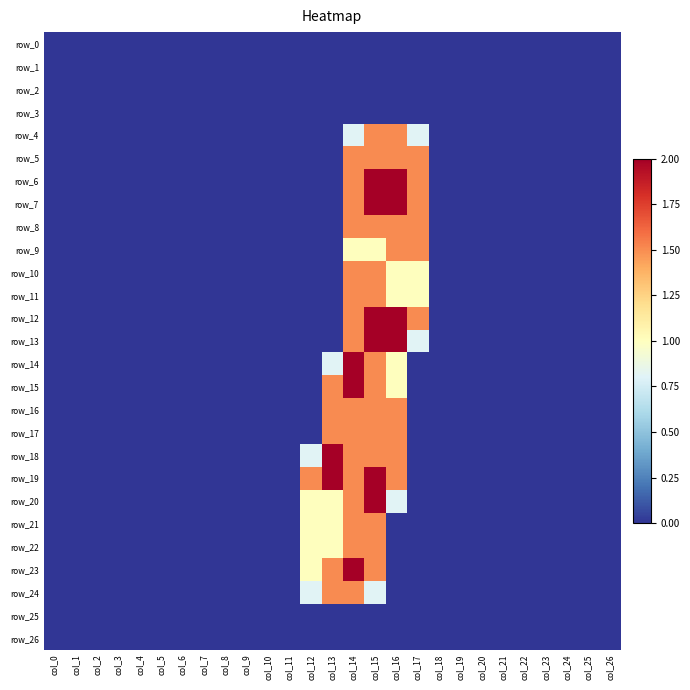

Reading right to left, list all the values displayed in this chart.

row_0: col_26=0.0	col_25=0.0	col_24=0.0	col_23=0.0	col_22=0.0	col_21=0.0	col_20=0.0	col_19=0.0	col_18=0.0	col_17=0.0	col_16=0.0	col_15=0.0	col_14=0.0	col_13=0.0	col_12=0.0	col_11=0.0	col_10=0.0	col_9=0.0	col_8=0.0	col_7=0.0	col_6=0.0	col_5=0.0	col_4=0.0	col_3=0.0	col_2=0.0	col_1=0.0	col_0=0.0
row_1: col_26=0.0	col_25=0.0	col_24=0.0	col_23=0.0	col_22=0.0	col_21=0.0	col_20=0.0	col_19=0.0	col_18=0.0	col_17=0.0	col_16=0.0	col_15=0.0	col_14=0.0	col_13=0.0	col_12=0.0	col_11=0.0	col_10=0.0	col_9=0.0	col_8=0.0	col_7=0.0	col_6=0.0	col_5=0.0	col_4=0.0	col_3=0.0	col_2=0.0	col_1=0.0	col_0=0.0
row_2: col_26=0.0	col_25=0.0	col_24=0.0	col_23=0.0	col_22=0.0	col_21=0.0	col_20=0.0	col_19=0.0	col_18=0.0	col_17=0.0	col_16=0.0	col_15=0.0	col_14=0.0	col_13=0.0	col_12=0.0	col_11=0.0	col_10=0.0	col_9=0.0	col_8=0.0	col_7=0.0	col_6=0.0	col_5=0.0	col_4=0.0	col_3=0.0	col_2=0.0	col_1=0.0	col_0=0.0
row_3: col_26=0.0	col_25=0.0	col_24=0.0	col_23=0.0	col_22=0.0	col_21=0.0	col_20=0.0	col_19=0.0	col_18=0.0	col_17=0.0	col_16=0.0	col_15=0.0	col_14=0.0	col_13=0.0	col_12=0.0	col_11=0.0	col_10=0.0	col_9=0.0	col_8=0.0	col_7=0.0	col_6=0.0	col_5=0.0	col_4=0.0	col_3=0.0	col_2=0.0	col_1=0.0	col_0=0.0
row_4: col_26=0.0	col_25=0.0	col_24=0.0	col_23=0.0	col_22=0.0	col_21=0.0	col_20=0.0	col_19=0.0	col_18=0.0	col_17=0.8	col_16=1.5	col_15=1.5	col_14=0.8	col_13=0.0	col_12=0.0	col_11=0.0	col_10=0.0	col_9=0.0	col_8=0.0	col_7=0.0	col_6=0.0	col_5=0.0	col_4=0.0	col_3=0.0	col_2=0.0	col_1=0.0	col_0=0.0
row_5: col_26=0.0	col_25=0.0	col_24=0.0	col_23=0.0	col_22=0.0	col_21=0.0	col_20=0.0	col_19=0.0	col_18=0.0	col_17=1.5	col_16=1.5	col_15=1.5	col_14=1.5	col_13=0.0	col_12=0.0	col_11=0.0	col_10=0.0	col_9=0.0	col_8=0.0	col_7=0.0	col_6=0.0	col_5=0.0	col_4=0.0	col_3=0.0	col_2=0.0	col_1=0.0	col_0=0.0
row_6: col_26=0.0	col_25=0.0	col_24=0.0	col_23=0.0	col_22=0.0	col_21=0.0	col_20=0.0	col_19=0.0	col_18=0.0	col_17=1.5	col_16=2.0	col_15=2.0	col_14=1.5	col_13=0.0	col_12=0.0	col_11=0.0	col_10=0.0	col_9=0.0	col_8=0.0	col_7=0.0	col_6=0.0	col_5=0.0	col_4=0.0	col_3=0.0	col_2=0.0	col_1=0.0	col_0=0.0
row_7: col_26=0.0	col_25=0.0	col_24=0.0	col_23=0.0	col_22=0.0	col_21=0.0	col_20=0.0	col_19=0.0	col_18=0.0	col_17=1.5	col_16=2.0	col_15=2.0	col_14=1.5	col_13=0.0	col_12=0.0	col_11=0.0	col_10=0.0	col_9=0.0	col_8=0.0	col_7=0.0	col_6=0.0	col_5=0.0	col_4=0.0	col_3=0.0	col_2=0.0	col_1=0.0	col_0=0.0
row_8: col_26=0.0	col_25=0.0	col_24=0.0	col_23=0.0	col_22=0.0	col_21=0.0	col_20=0.0	col_19=0.0	col_18=0.0	col_17=1.5	col_16=1.5	col_15=1.5	col_14=1.5	col_13=0.0	col_12=0.0	col_11=0.0	col_10=0.0	col_9=0.0	col_8=0.0	col_7=0.0	col_6=0.0	col_5=0.0	col_4=0.0	col_3=0.0	col_2=0.0	col_1=0.0	col_0=0.0
row_9: col_26=0.0	col_25=0.0	col_24=0.0	col_23=0.0	col_22=0.0	col_21=0.0	col_20=0.0	col_19=0.0	col_18=0.0	col_17=1.5	col_16=1.5	col_15=1.0	col_14=1.0	col_13=0.0	col_12=0.0	col_11=0.0	col_10=0.0	col_9=0.0	col_8=0.0	col_7=0.0	col_6=0.0	col_5=0.0	col_4=0.0	col_3=0.0	col_2=0.0	col_1=0.0	col_0=0.0
row_10: col_26=0.0	col_25=0.0	col_24=0.0	col_23=0.0	col_22=0.0	col_21=0.0	col_20=0.0	col_19=0.0	col_18=0.0	col_17=1.0	col_16=1.0	col_15=1.5	col_14=1.5	col_13=0.0	col_12=0.0	col_11=0.0	col_10=0.0	col_9=0.0	col_8=0.0	col_7=0.0	col_6=0.0	col_5=0.0	col_4=0.0	col_3=0.0	col_2=0.0	col_1=0.0	col_0=0.0
row_11: col_26=0.0	col_25=0.0	col_24=0.0	col_23=0.0	col_22=0.0	col_21=0.0	col_20=0.0	col_19=0.0	col_18=0.0	col_17=1.0	col_16=1.0	col_15=1.5	col_14=1.5	col_13=0.0	col_12=0.0	col_11=0.0	col_10=0.0	col_9=0.0	col_8=0.0	col_7=0.0	col_6=0.0	col_5=0.0	col_4=0.0	col_3=0.0	col_2=0.0	col_1=0.0	col_0=0.0
row_12: col_26=0.0	col_25=0.0	col_24=0.0	col_23=0.0	col_22=0.0	col_21=0.0	col_20=0.0	col_19=0.0	col_18=0.0	col_17=1.5	col_16=2.0	col_15=2.0	col_14=1.5	col_13=0.0	col_12=0.0	col_11=0.0	col_10=0.0	col_9=0.0	col_8=0.0	col_7=0.0	col_6=0.0	col_5=0.0	col_4=0.0	col_3=0.0	col_2=0.0	col_1=0.0	col_0=0.0
row_13: col_26=0.0	col_25=0.0	col_24=0.0	col_23=0.0	col_22=0.0	col_21=0.0	col_20=0.0	col_19=0.0	col_18=0.0	col_17=0.8	col_16=2.0	col_15=2.0	col_14=1.5	col_13=0.0	col_12=0.0	col_11=0.0	col_10=0.0	col_9=0.0	col_8=0.0	col_7=0.0	col_6=0.0	col_5=0.0	col_4=0.0	col_3=0.0	col_2=0.0	col_1=0.0	col_0=0.0
row_14: col_26=0.0	col_25=0.0	col_24=0.0	col_23=0.0	col_22=0.0	col_21=0.0	col_20=0.0	col_19=0.0	col_18=0.0	col_17=0.0	col_16=1.0	col_15=1.5	col_14=2.0	col_13=0.8	col_12=0.0	col_11=0.0	col_10=0.0	col_9=0.0	col_8=0.0	col_7=0.0	col_6=0.0	col_5=0.0	col_4=0.0	col_3=0.0	col_2=0.0	col_1=0.0	col_0=0.0
row_15: col_26=0.0	col_25=0.0	col_24=0.0	col_23=0.0	col_22=0.0	col_21=0.0	col_20=0.0	col_19=0.0	col_18=0.0	col_17=0.0	col_16=1.0	col_15=1.5	col_14=2.0	col_13=1.5	col_12=0.0	col_11=0.0	col_10=0.0	col_9=0.0	col_8=0.0	col_7=0.0	col_6=0.0	col_5=0.0	col_4=0.0	col_3=0.0	col_2=0.0	col_1=0.0	col_0=0.0
row_16: col_26=0.0	col_25=0.0	col_24=0.0	col_23=0.0	col_22=0.0	col_21=0.0	col_20=0.0	col_19=0.0	col_18=0.0	col_17=0.0	col_16=1.5	col_15=1.5	col_14=1.5	col_13=1.5	col_12=0.0	col_11=0.0	col_10=0.0	col_9=0.0	col_8=0.0	col_7=0.0	col_6=0.0	col_5=0.0	col_4=0.0	col_3=0.0	col_2=0.0	col_1=0.0	col_0=0.0
row_17: col_26=0.0	col_25=0.0	col_24=0.0	col_23=0.0	col_22=0.0	col_21=0.0	col_20=0.0	col_19=0.0	col_18=0.0	col_17=0.0	col_16=1.5	col_15=1.5	col_14=1.5	col_13=1.5	col_12=0.0	col_11=0.0	col_10=0.0	col_9=0.0	col_8=0.0	col_7=0.0	col_6=0.0	col_5=0.0	col_4=0.0	col_3=0.0	col_2=0.0	col_1=0.0	col_0=0.0
row_18: col_26=0.0	col_25=0.0	col_24=0.0	col_23=0.0	col_22=0.0	col_21=0.0	col_20=0.0	col_19=0.0	col_18=0.0	col_17=0.0	col_16=1.5	col_15=1.5	col_14=1.5	col_13=2.0	col_12=0.8	col_11=0.0	col_10=0.0	col_9=0.0	col_8=0.0	col_7=0.0	col_6=0.0	col_5=0.0	col_4=0.0	col_3=0.0	col_2=0.0	col_1=0.0	col_0=0.0
row_19: col_26=0.0	col_25=0.0	col_24=0.0	col_23=0.0	col_22=0.0	col_21=0.0	col_20=0.0	col_19=0.0	col_18=0.0	col_17=0.0	col_16=1.5	col_15=2.0	col_14=1.5	col_13=2.0	col_12=1.5	col_11=0.0	col_10=0.0	col_9=0.0	col_8=0.0	col_7=0.0	col_6=0.0	col_5=0.0	col_4=0.0	col_3=0.0	col_2=0.0	col_1=0.0	col_0=0.0
row_20: col_26=0.0	col_25=0.0	col_24=0.0	col_23=0.0	col_22=0.0	col_21=0.0	col_20=0.0	col_19=0.0	col_18=0.0	col_17=0.0	col_16=0.8	col_15=2.0	col_14=1.5	col_13=1.0	col_12=1.0	col_11=0.0	col_10=0.0	col_9=0.0	col_8=0.0	col_7=0.0	col_6=0.0	col_5=0.0	col_4=0.0	col_3=0.0	col_2=0.0	col_1=0.0	col_0=0.0
row_21: col_26=0.0	col_25=0.0	col_24=0.0	col_23=0.0	col_22=0.0	col_21=0.0	col_20=0.0	col_19=0.0	col_18=0.0	col_17=0.0	col_16=0.0	col_15=1.5	col_14=1.5	col_13=1.0	col_12=1.0	col_11=0.0	col_10=0.0	col_9=0.0	col_8=0.0	col_7=0.0	col_6=0.0	col_5=0.0	col_4=0.0	col_3=0.0	col_2=0.0	col_1=0.0	col_0=0.0
row_22: col_26=0.0	col_25=0.0	col_24=0.0	col_23=0.0	col_22=0.0	col_21=0.0	col_20=0.0	col_19=0.0	col_18=0.0	col_17=0.0	col_16=0.0	col_15=1.5	col_14=1.5	col_13=1.0	col_12=1.0	col_11=0.0	col_10=0.0	col_9=0.0	col_8=0.0	col_7=0.0	col_6=0.0	col_5=0.0	col_4=0.0	col_3=0.0	col_2=0.0	col_1=0.0	col_0=0.0
row_23: col_26=0.0	col_25=0.0	col_24=0.0	col_23=0.0	col_22=0.0	col_21=0.0	col_20=0.0	col_19=0.0	col_18=0.0	col_17=0.0	col_16=0.0	col_15=1.5	col_14=2.0	col_13=1.5	col_12=1.0	col_11=0.0	col_10=0.0	col_9=0.0	col_8=0.0	col_7=0.0	col_6=0.0	col_5=0.0	col_4=0.0	col_3=0.0	col_2=0.0	col_1=0.0	col_0=0.0
row_24: col_26=0.0	col_25=0.0	col_24=0.0	col_23=0.0	col_22=0.0	col_21=0.0	col_20=0.0	col_19=0.0	col_18=0.0	col_17=0.0	col_16=0.0	col_15=0.8	col_14=1.5	col_13=1.5	col_12=0.8	col_11=0.0	col_10=0.0	col_9=0.0	col_8=0.0	col_7=0.0	col_6=0.0	col_5=0.0	col_4=0.0	col_3=0.0	col_2=0.0	col_1=0.0	col_0=0.0
row_25: col_26=0.0	col_25=0.0	col_24=0.0	col_23=0.0	col_22=0.0	col_21=0.0	col_20=0.0	col_19=0.0	col_18=0.0	col_17=0.0	col_16=0.0	col_15=0.0	col_14=0.0	col_13=0.0	col_12=0.0	col_11=0.0	col_10=0.0	col_9=0.0	col_8=0.0	col_7=0.0	col_6=0.0	col_5=0.0	col_4=0.0	col_3=0.0	col_2=0.0	col_1=0.0	col_0=0.0
row_26: col_26=0.0	col_25=0.0	col_24=0.0	col_23=0.0	col_22=0.0	col_21=0.0	col_20=0.0	col_19=0.0	col_18=0.0	col_17=0.0	col_16=0.0	col_15=0.0	col_14=0.0	col_13=0.0	col_12=0.0	col_11=0.0	col_10=0.0	col_9=0.0	col_8=0.0	col_7=0.0	col_6=0.0	col_5=0.0	col_4=0.0	col_3=0.0	col_2=0.0	col_1=0.0	col_0=0.0